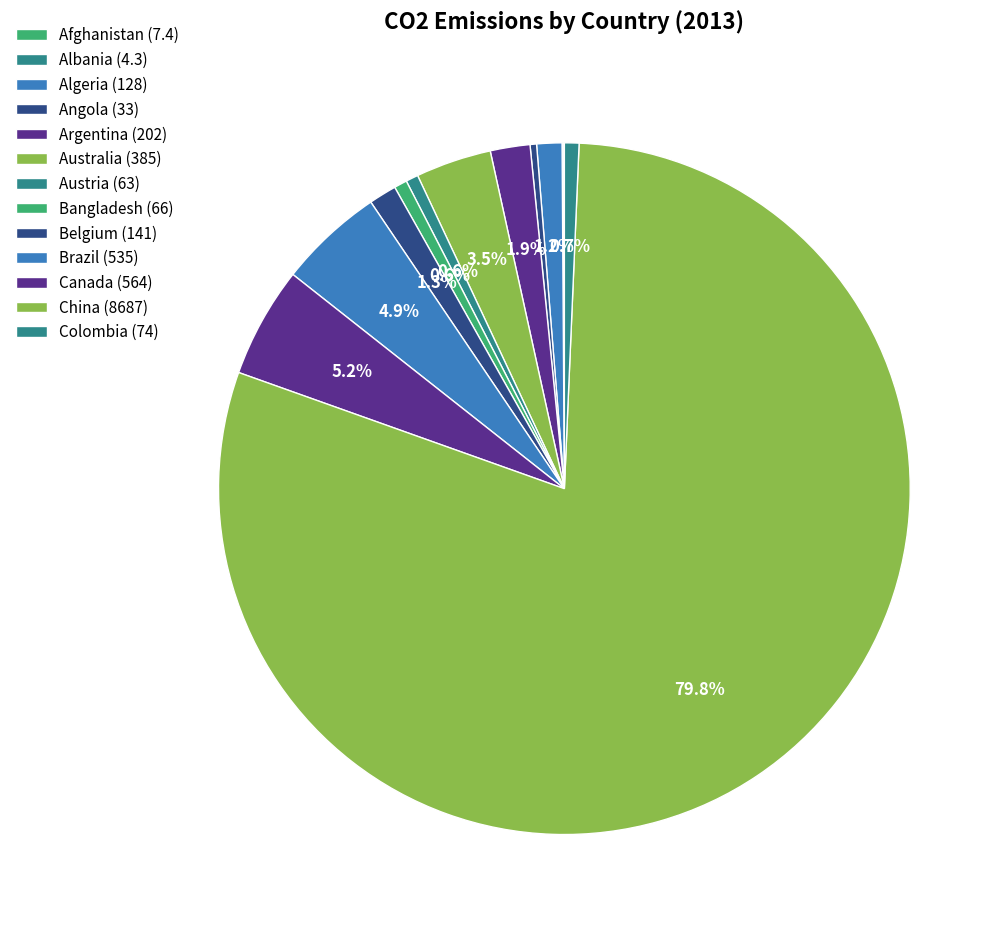

Which slice is the largest?

China